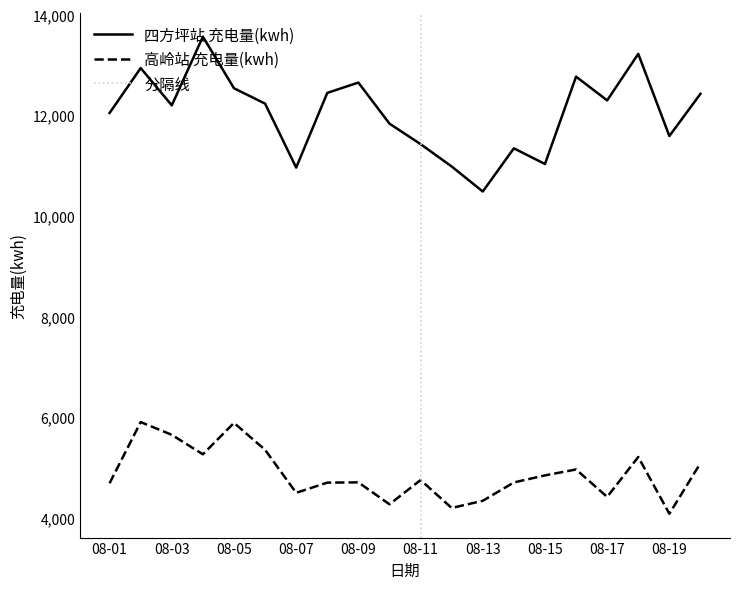

What is the smallest value displayed?

4080.5